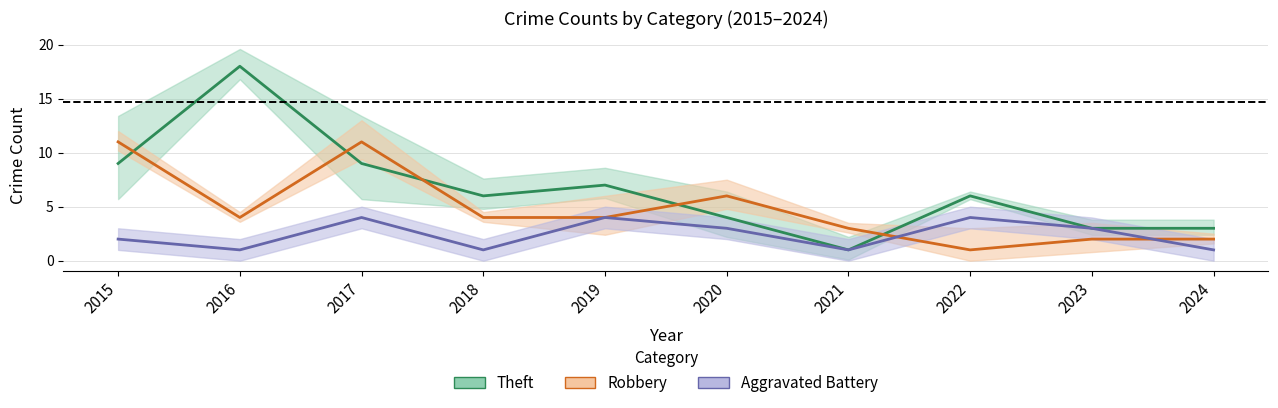

Between 2020 and 2016, which is larger?

2020